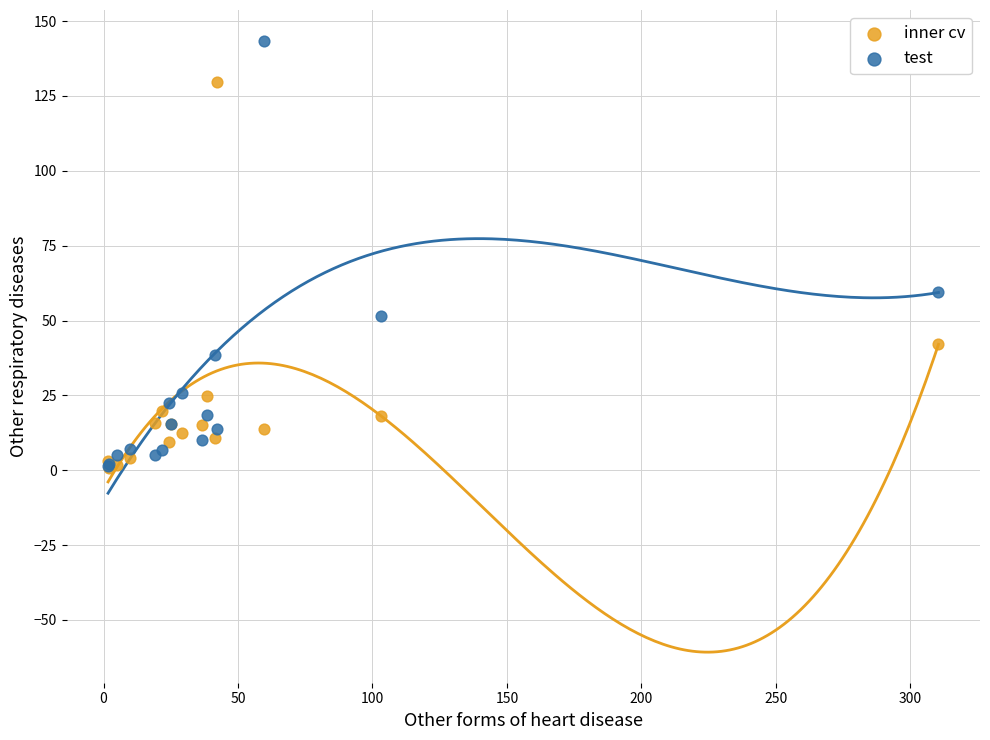

What are all the series names shown in the legend?

inner cv, test